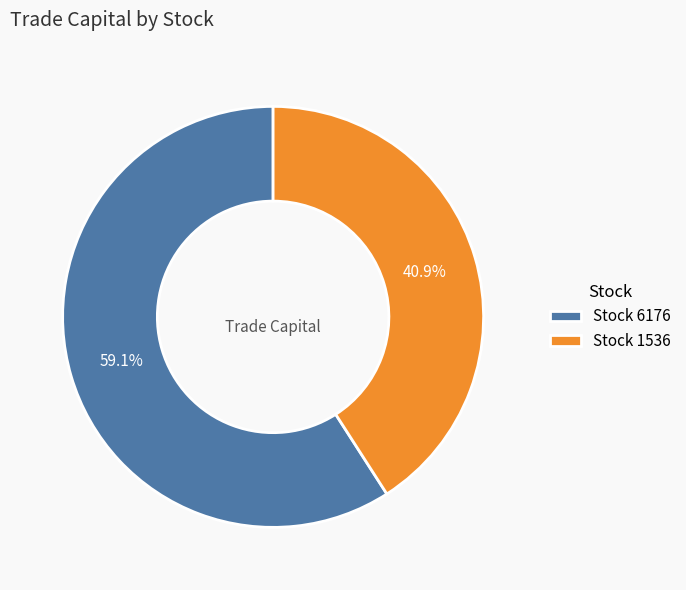

How many segments does this pie chart have?

2